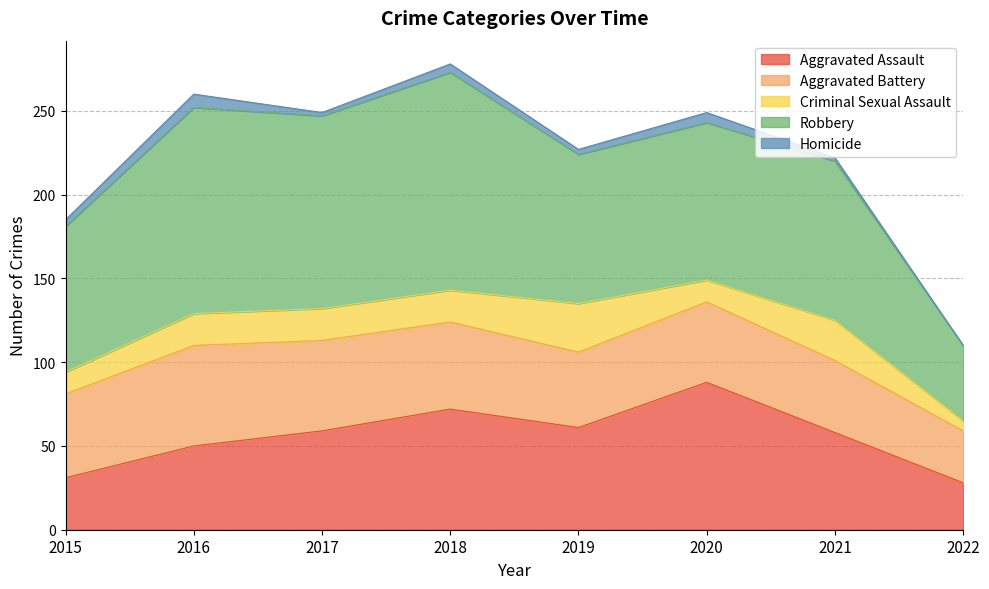

Where is Aggravated Assault nearest to the value 58?

2021